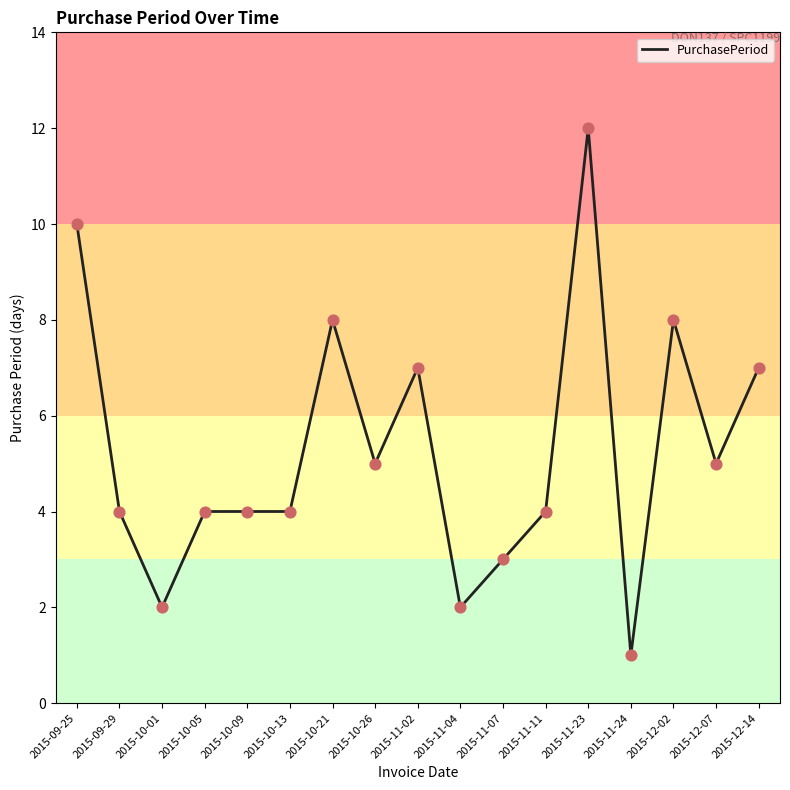

Between 2015-09-29 and 2015-11-07, which is larger?

2015-09-29